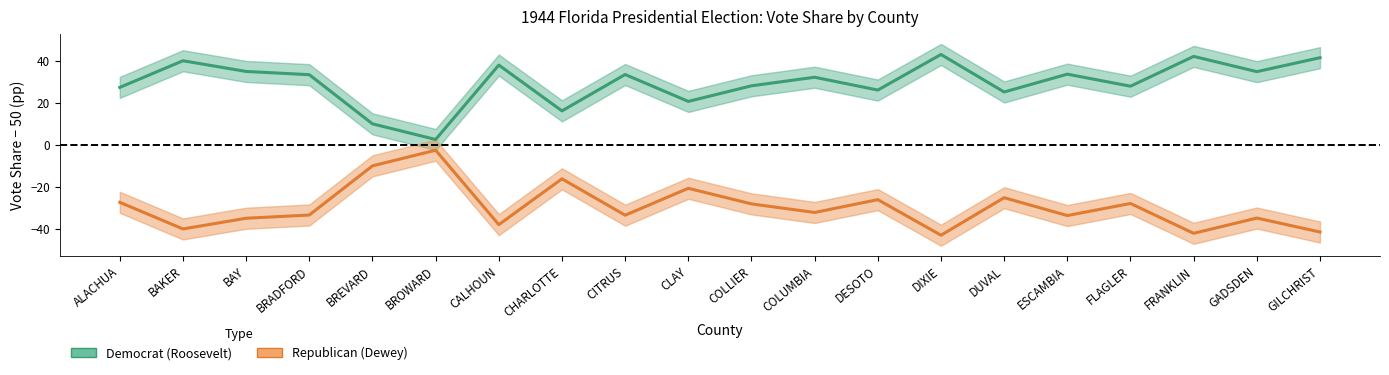

At which label does RepVotesMajorPercent reach its minimum?

DIXIE